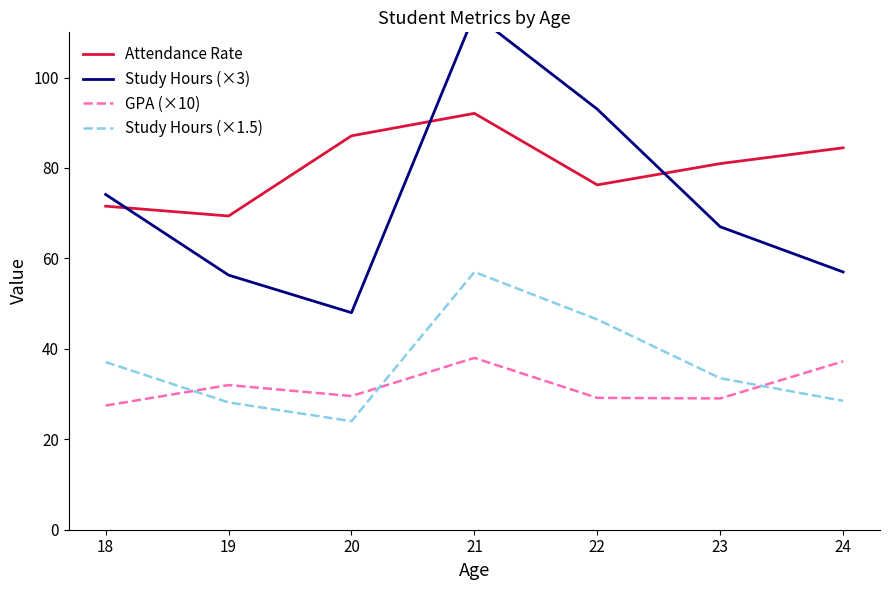

How many lines are shown in the chart?

4